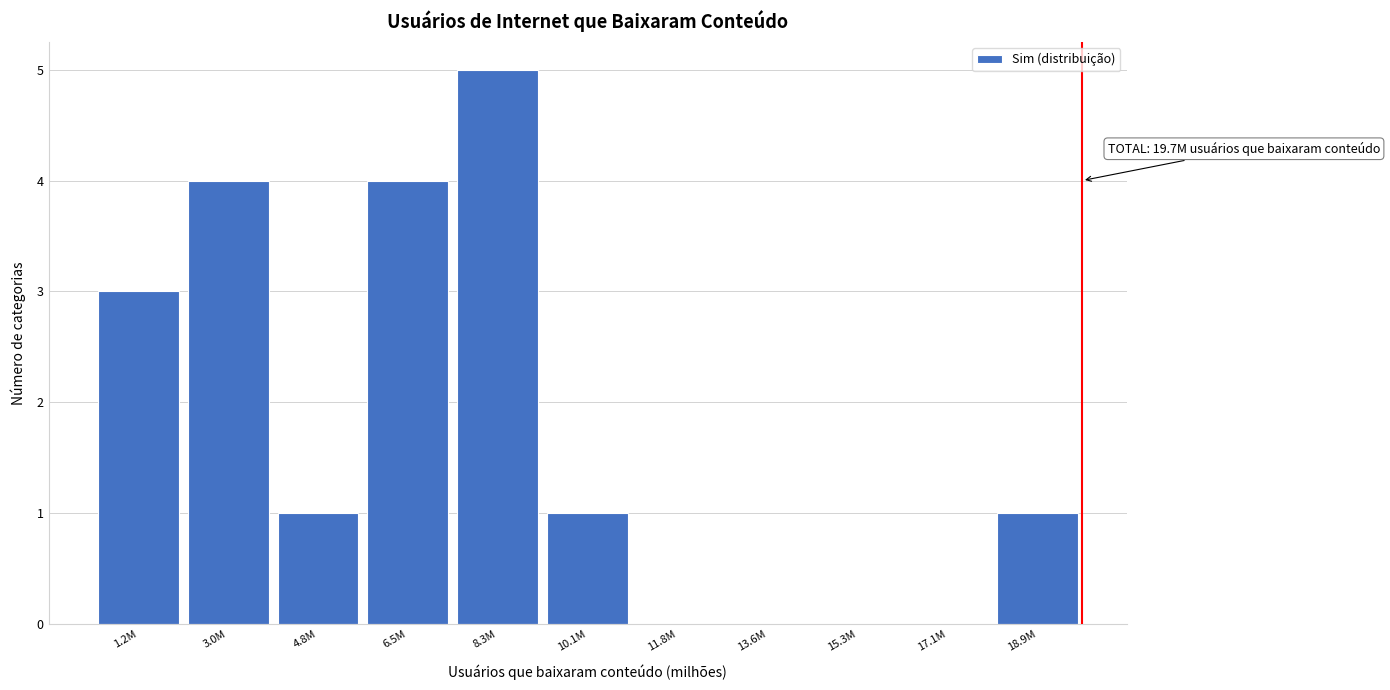

Reading right to left, transcribe all the data shown in this chart.

18.9M=1	17.1M=0	15.3M=0	13.6M=0	11.8M=0	10.1M=1	8.3M=5	6.5M=4	4.8M=1	3.0M=4	1.2M=3